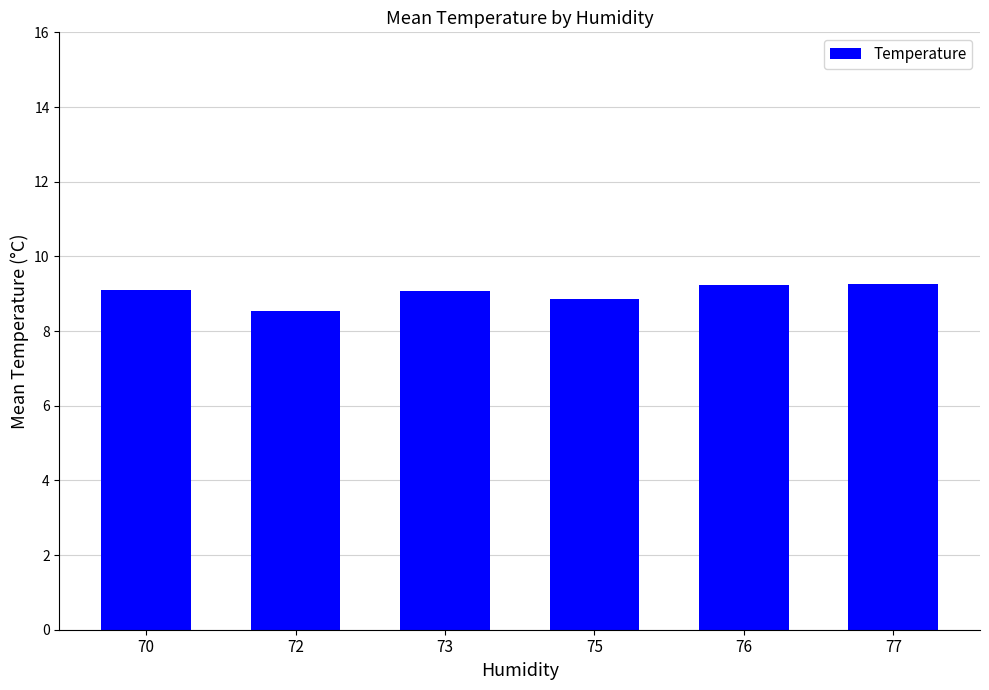

What is the greatest value displayed?

9.3